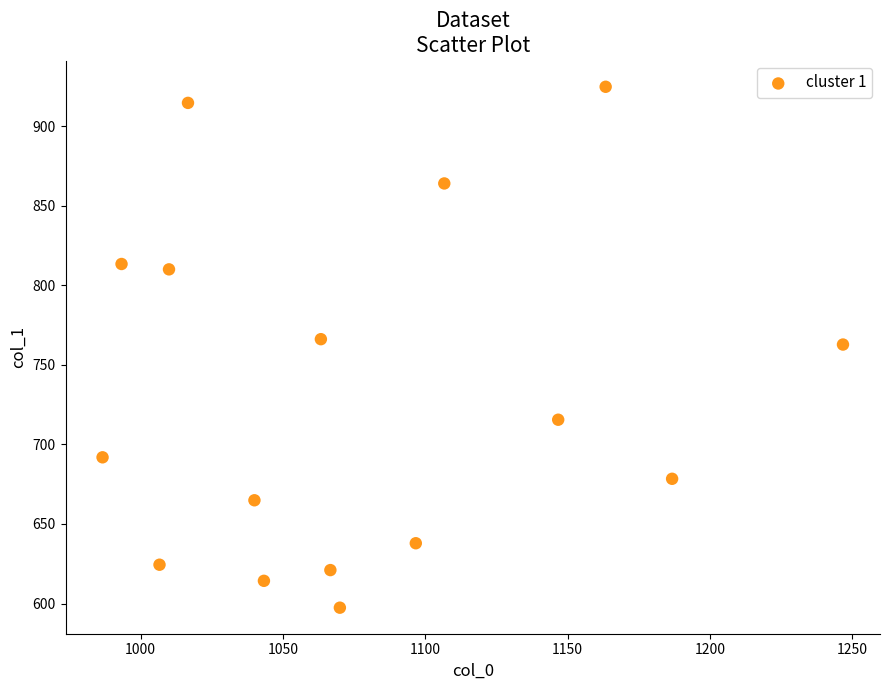

What is the range of X values (max minus min)?

260.0